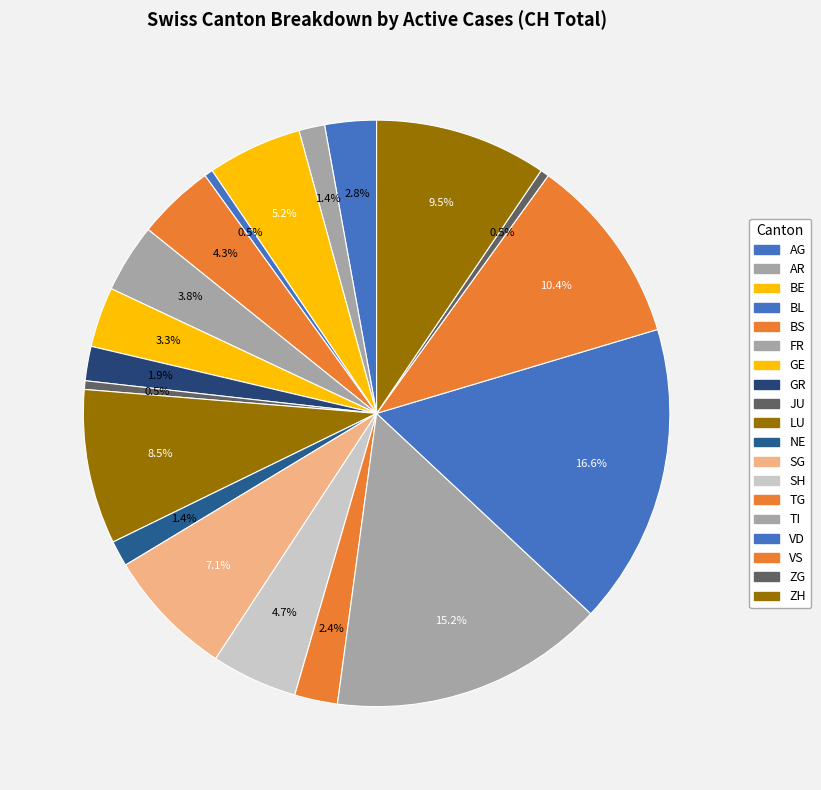

How many segments does this pie chart have?

19